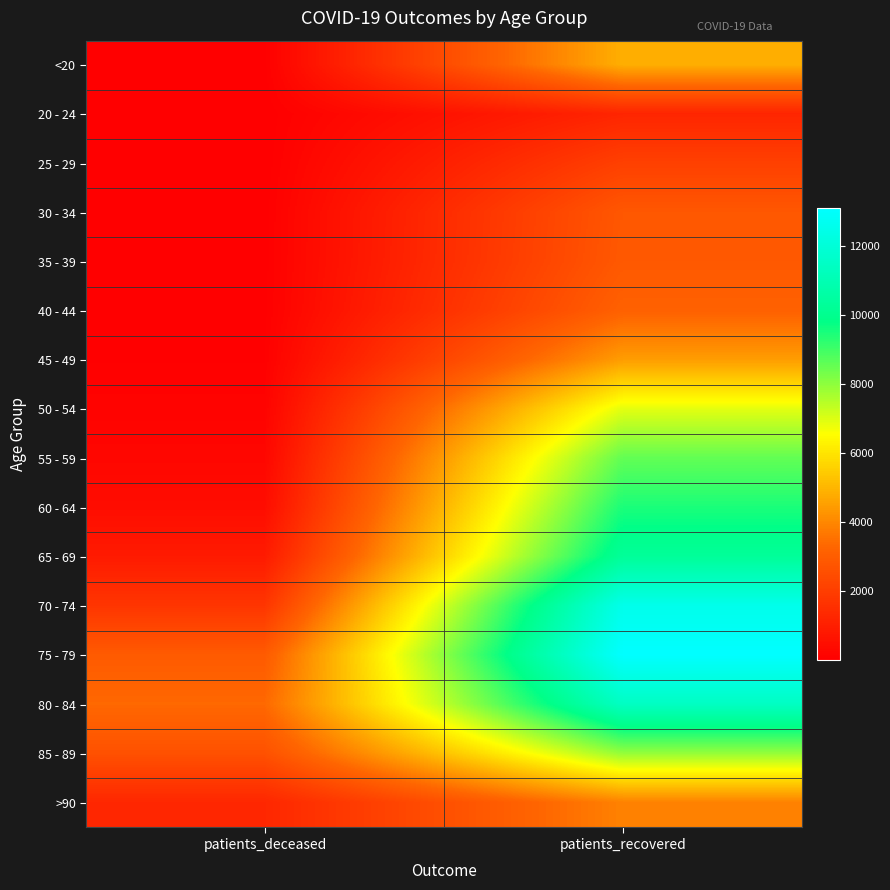

At how many categories does at least one series exceed 12671?

1